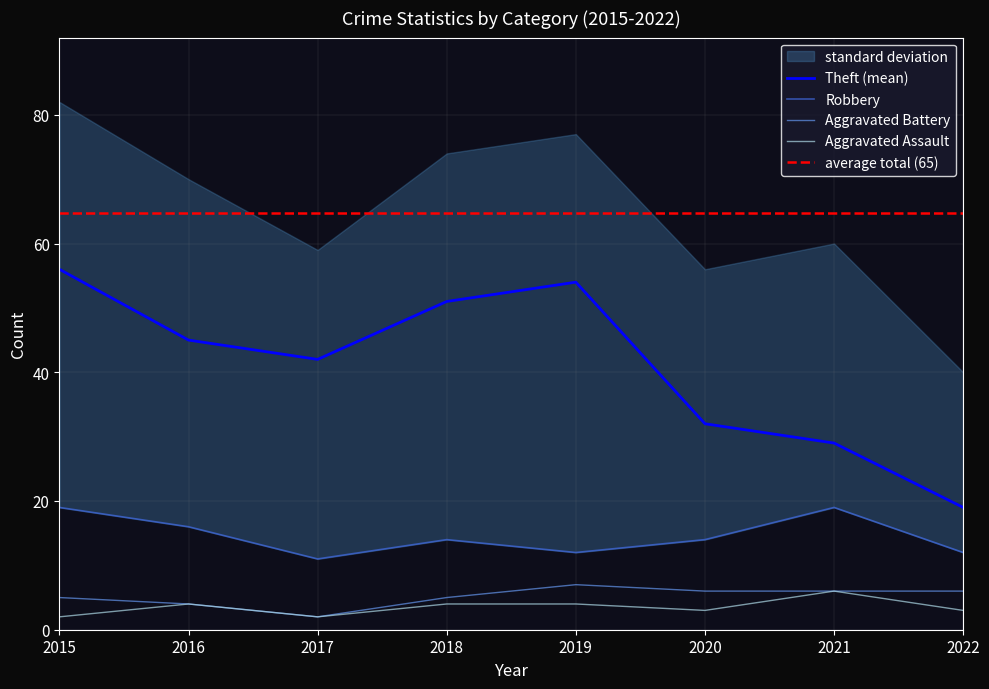

What are all the series names shown in the legend?

Aggravated Assault, Aggravated Battery, Robbery, Theft